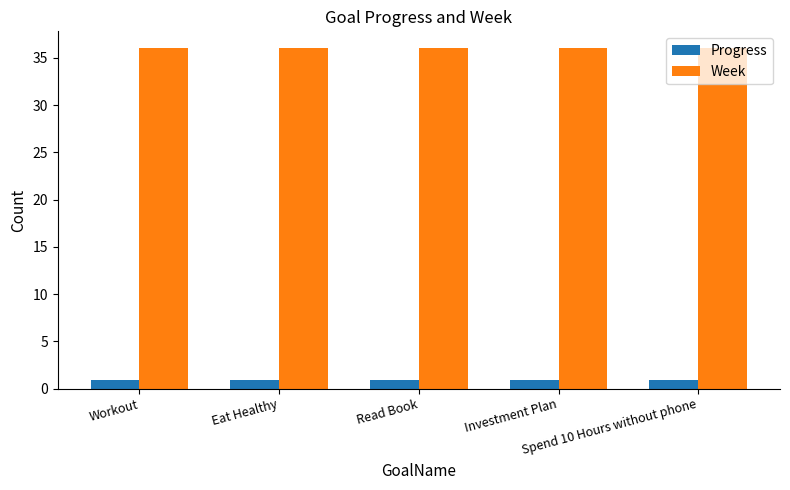

What value does the Progress series have at Read Book?

0.9